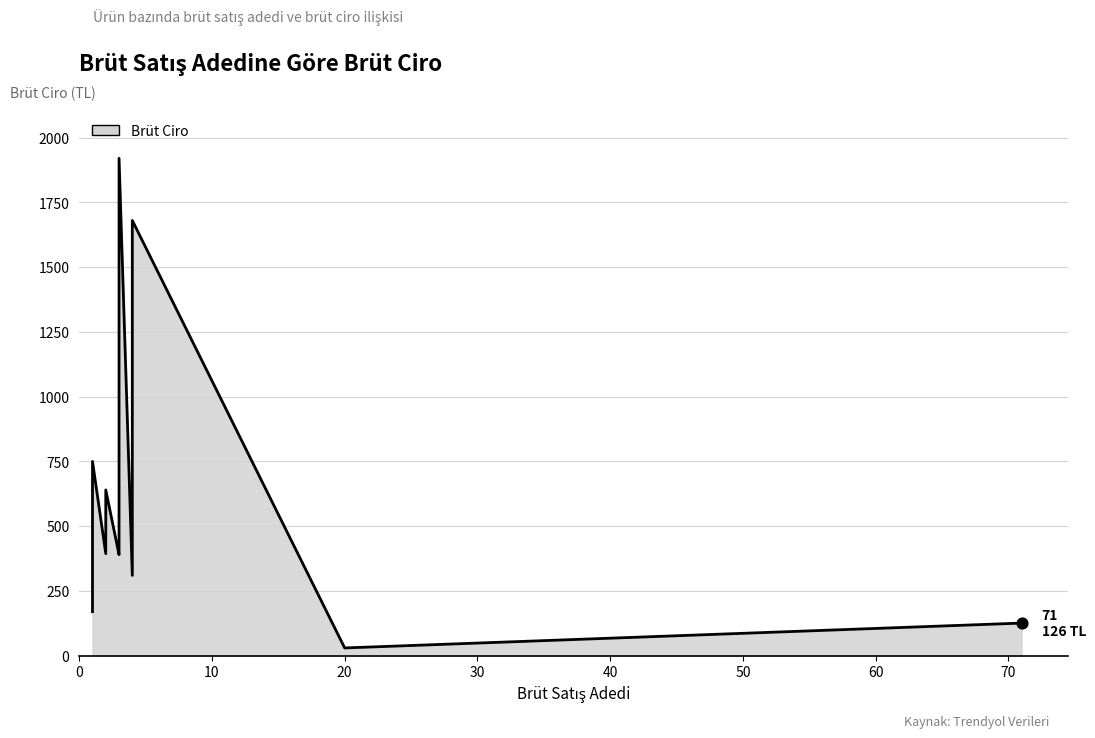

Between 2 and 1, which is larger?

1